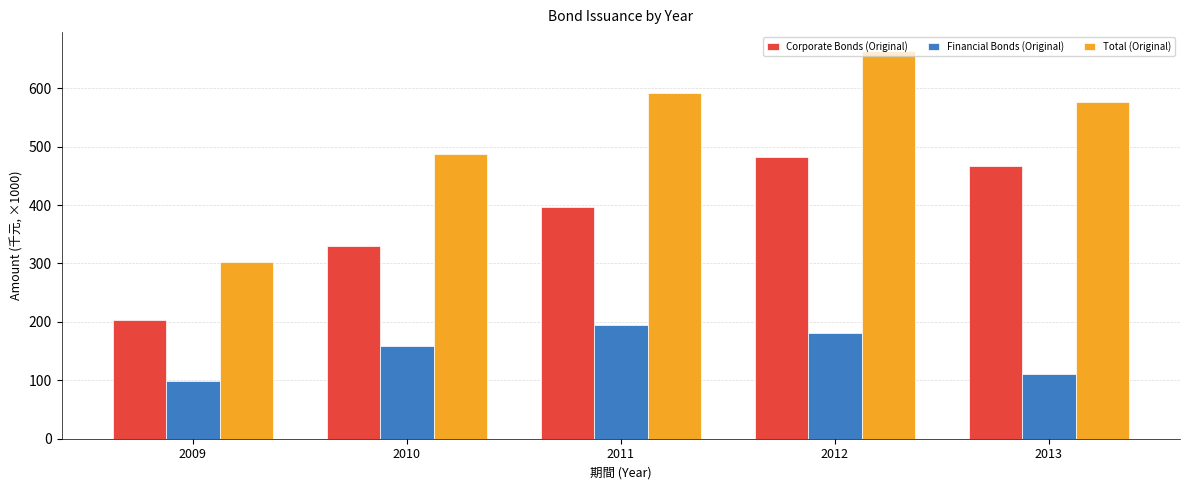

What is the approximate value of Total (Original) at 2010?

488.2